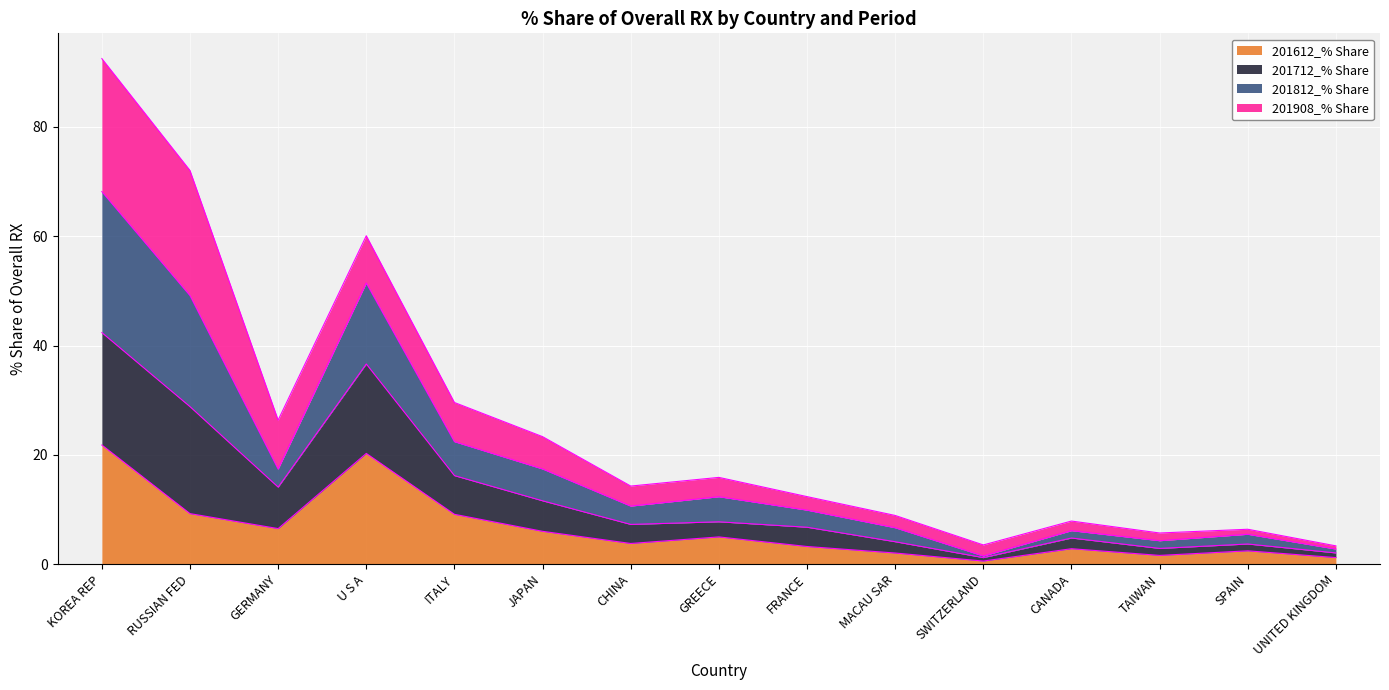

What is the total value across all series at GERMANY?

26.3